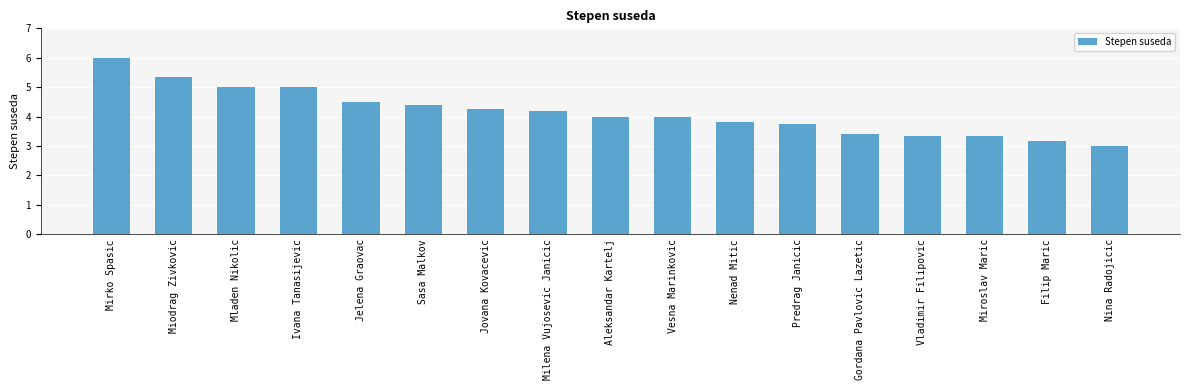

How many categories are shown in the chart?

17